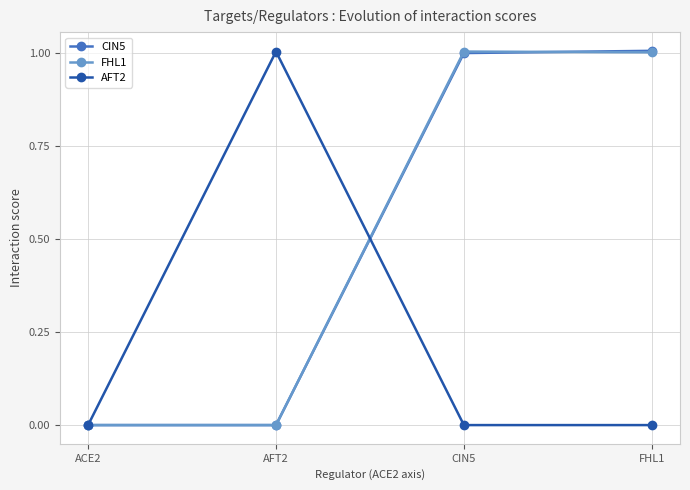

What is the spread (max minus min) of values at FHL1?

1.0